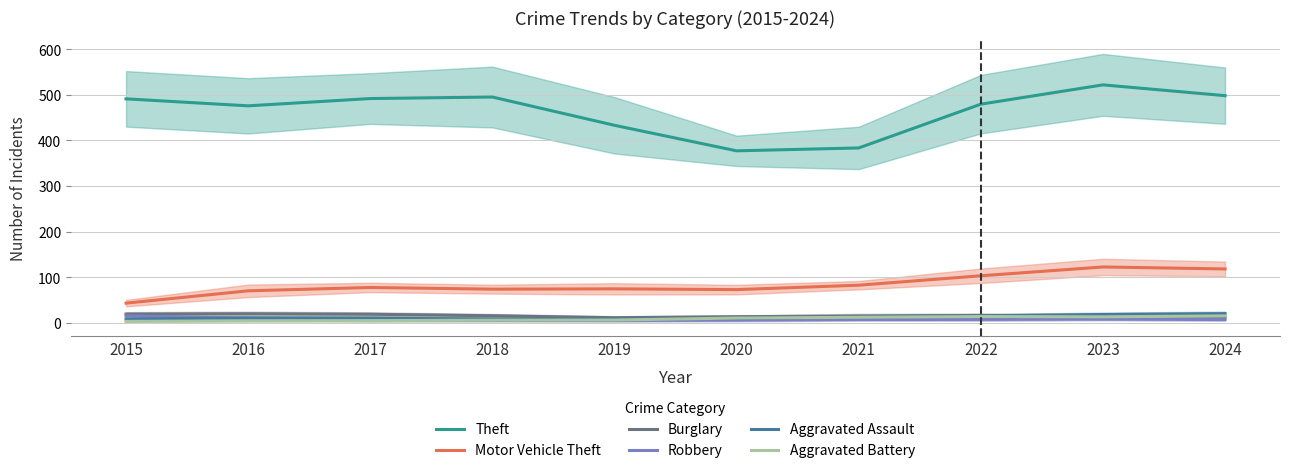

What is the spread (max minus min) of values at 2020?

371.3